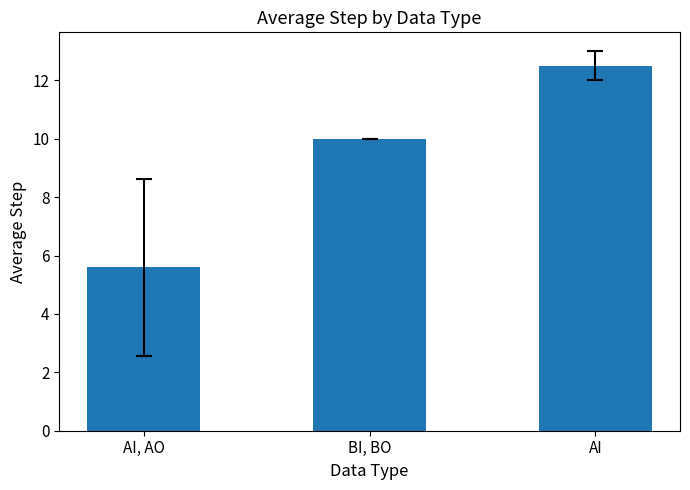

Between AI, AO and BI, BO, which is larger?

BI, BO